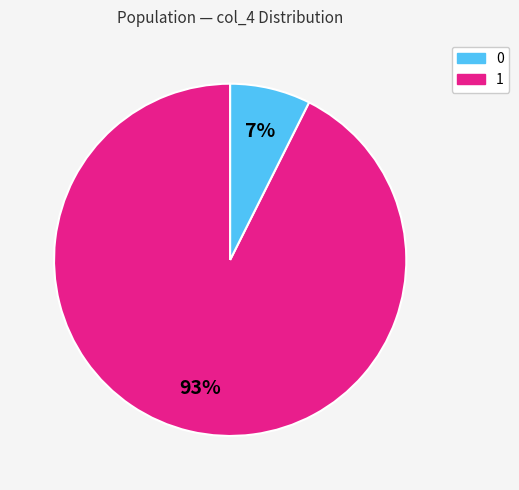

Do 0 and 1 together represent more than half of the pie?

Yes